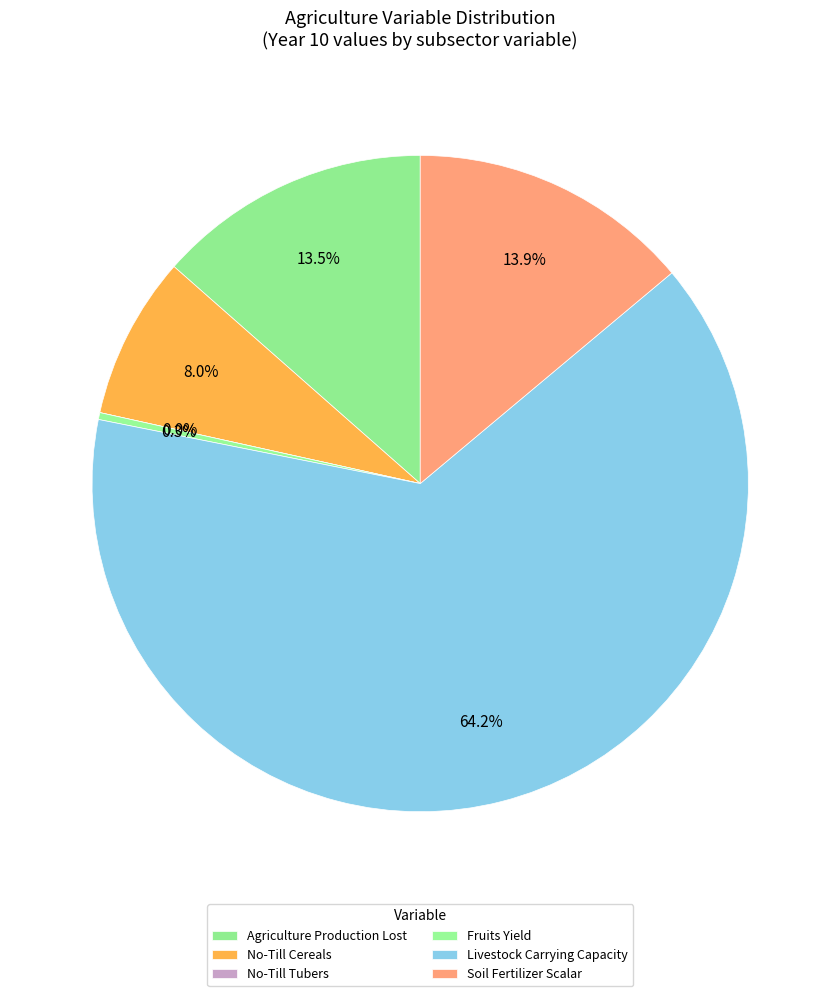

What is the change in value from yf_agrc_fruits_tonne_ha to scalar_lvst_carrying_capacity?

+1.0